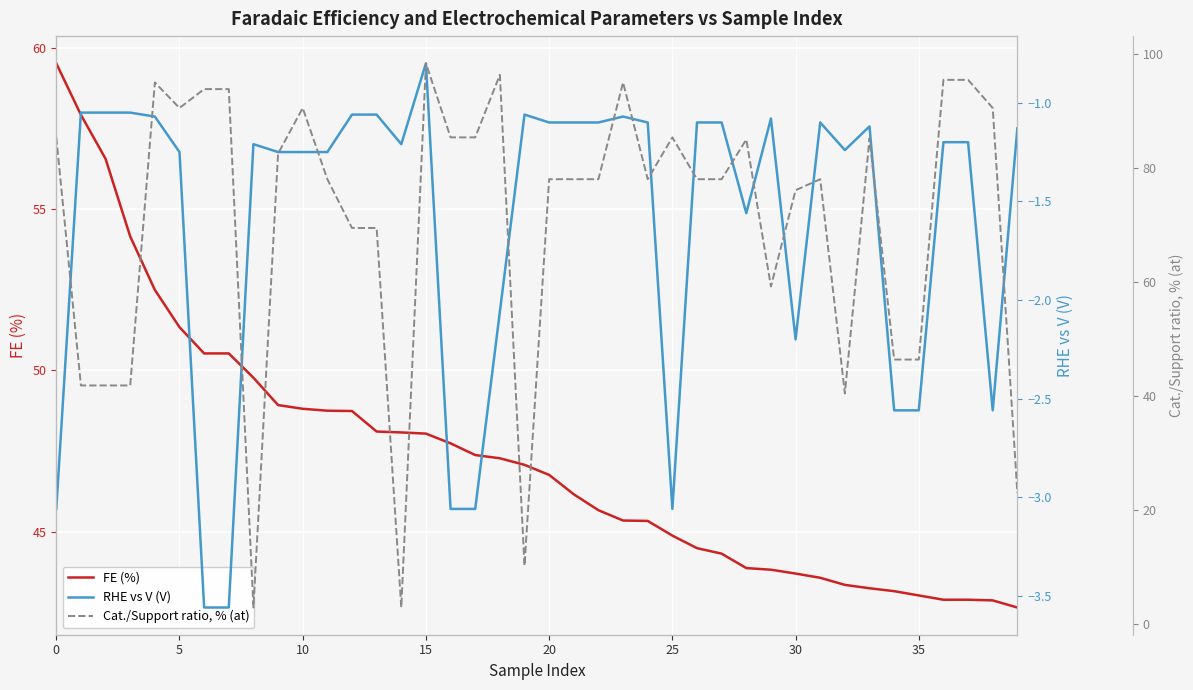

True or false: FE (%) has more than 1 interior local peaks.

False